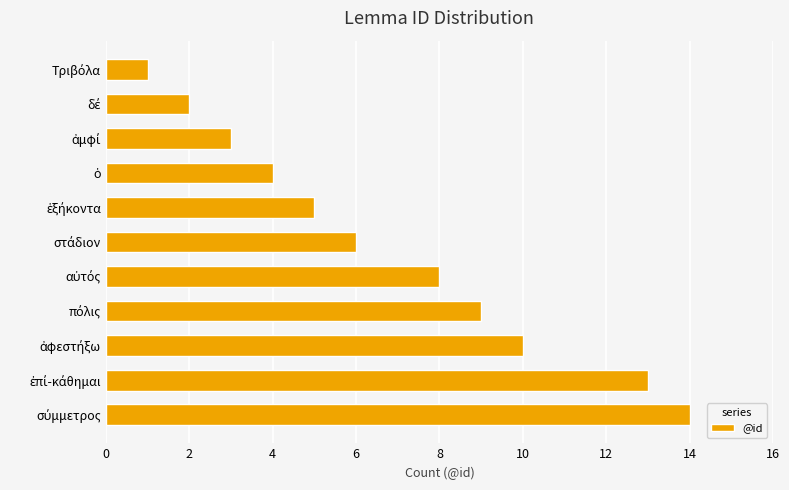

How many data points are less than 6?

5